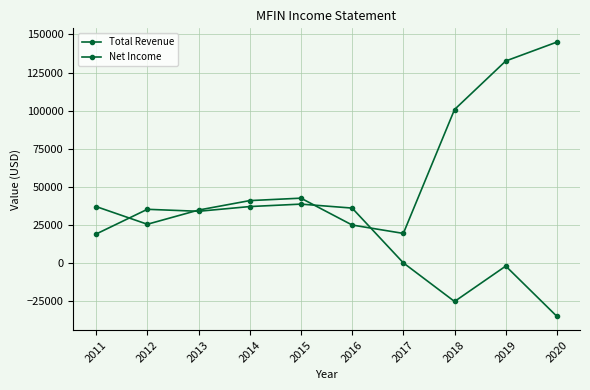

How many series are shown in this chart?

2